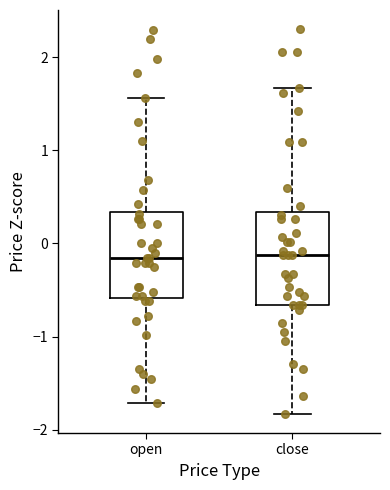

Where does the median line of the box for open sit on the y-axis? The values are not printed on the chart, so give them approximately, as read against the axis.

-0.2